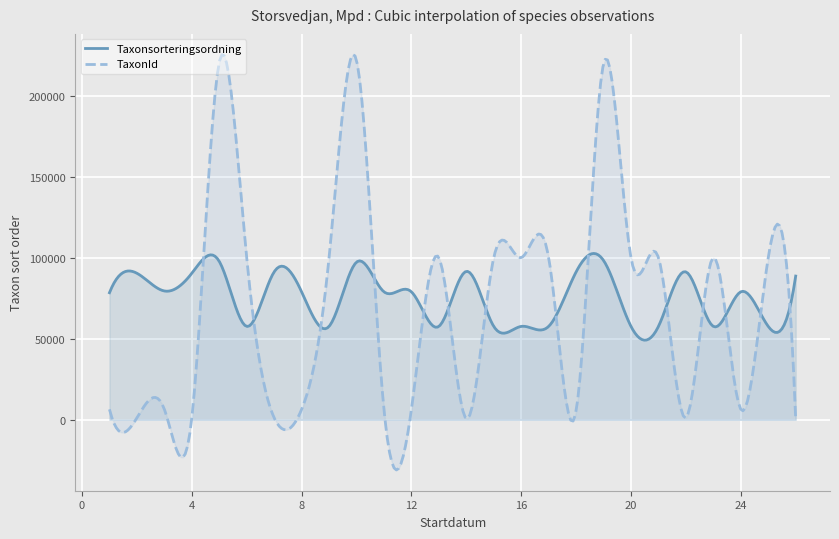

What is the maximum value shown in the chart?

225442.2